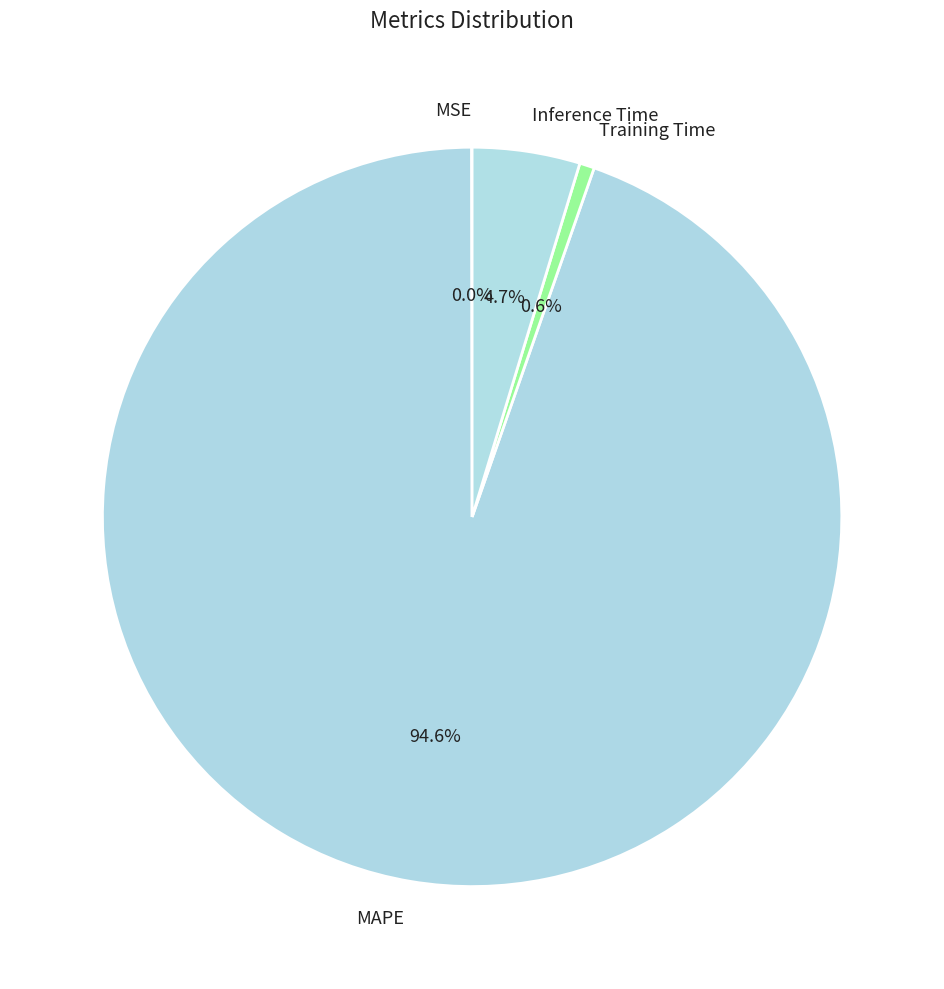

What is the largest slice in the pie chart?

MAPE